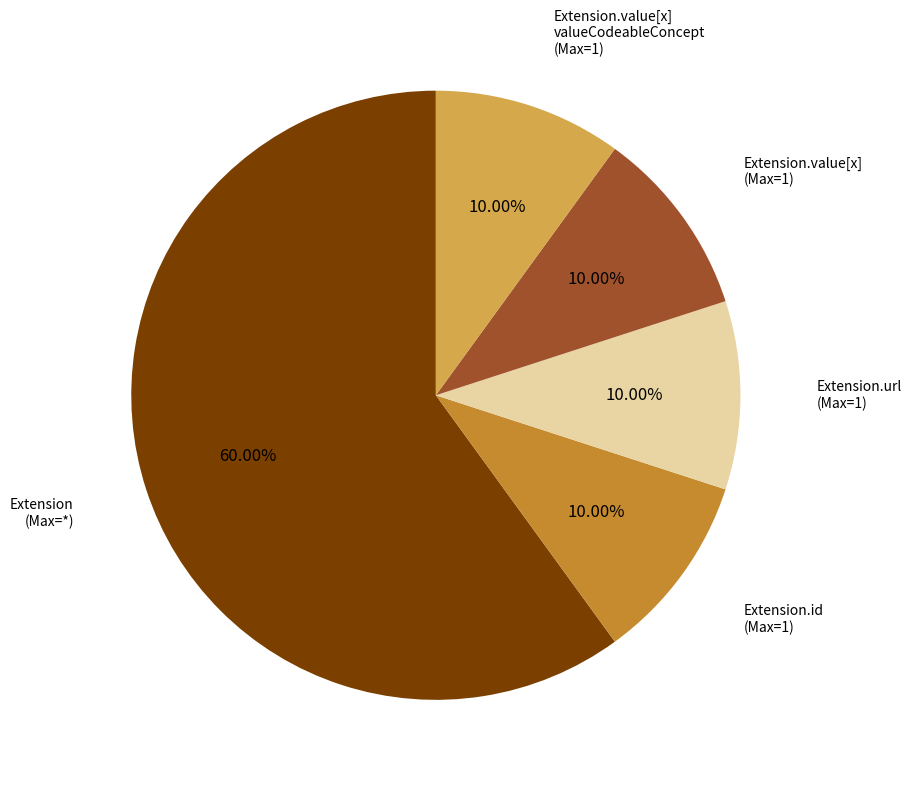

Does any single category account for the majority?

Yes